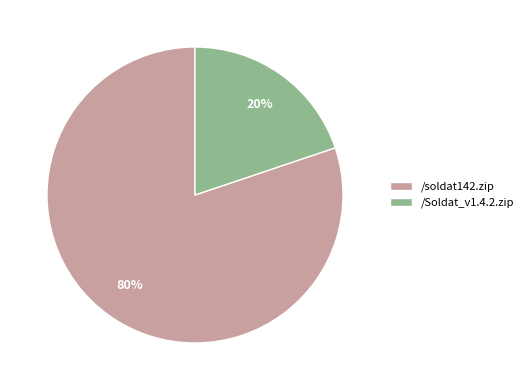

To the nearest percent, what portion does /soldat142.zip represent?

80%